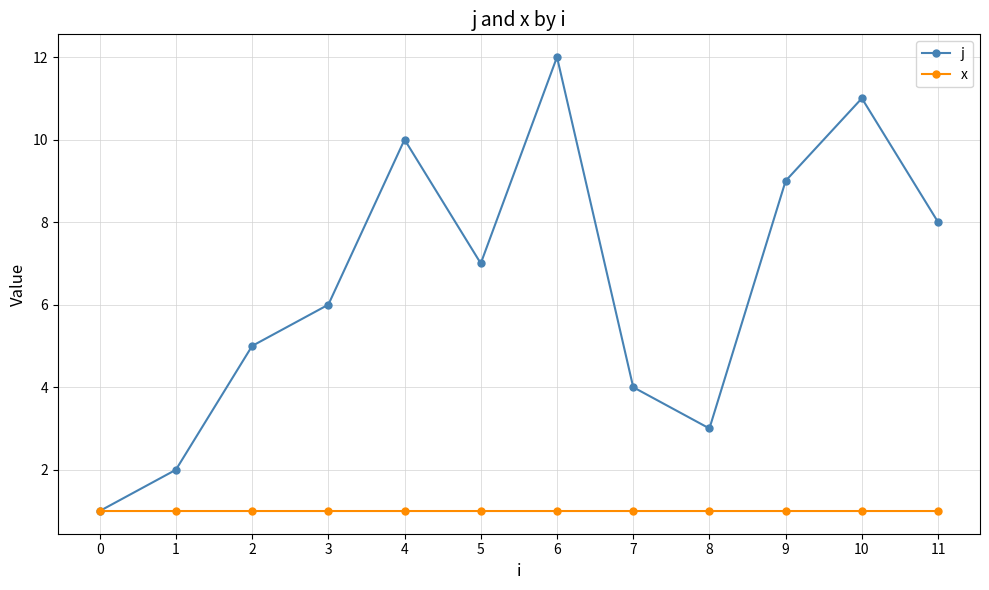

Which series has the widest spread of values?

j